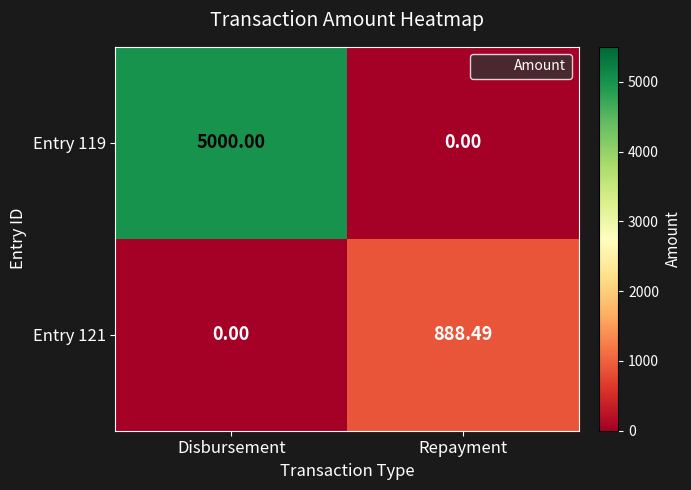

Rank the categories by Entry 119 value from highest to lowest.

Disbursement, Repayment